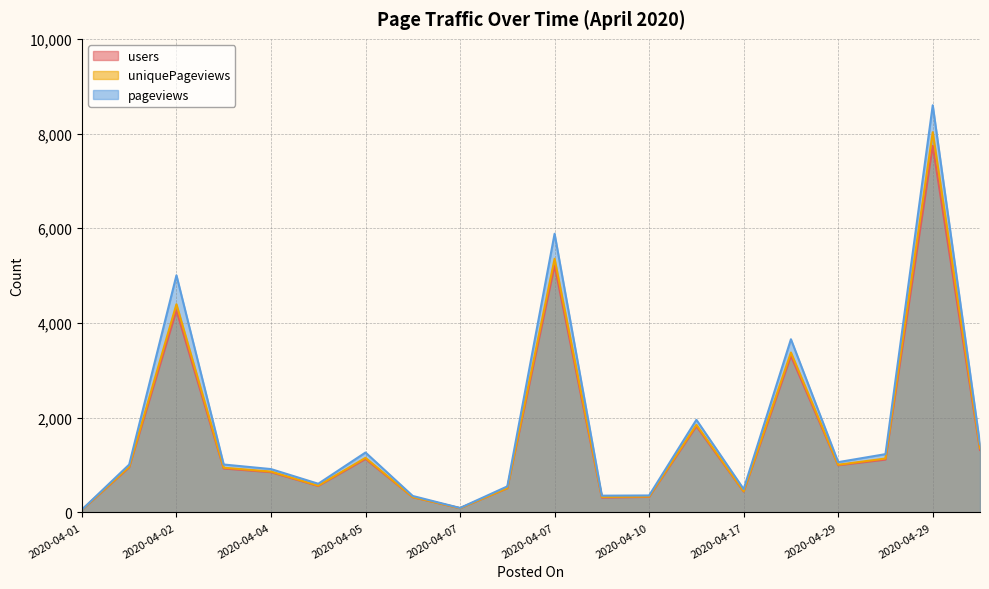

What are all the series names shown in the legend?

users, uniquePageviews, pageviews